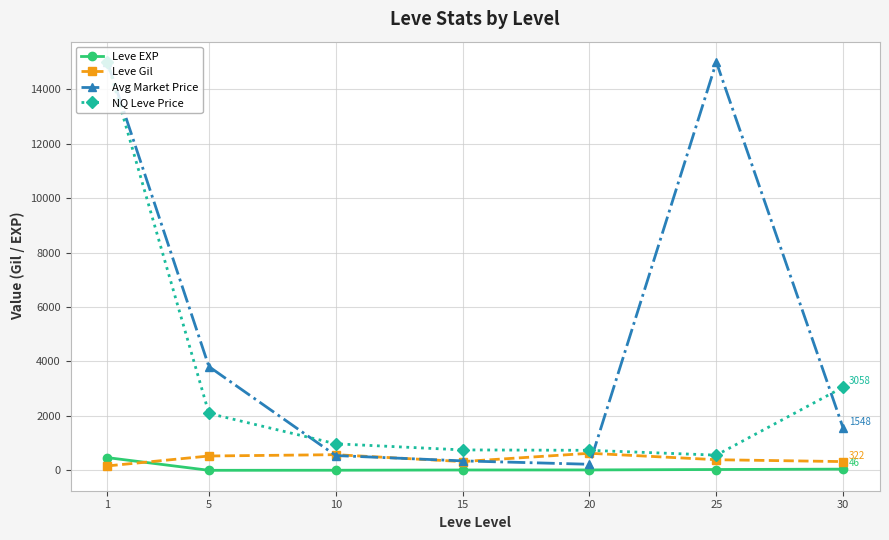

The value of Avg Market Price at 30 is 1548.1. True or false?

True